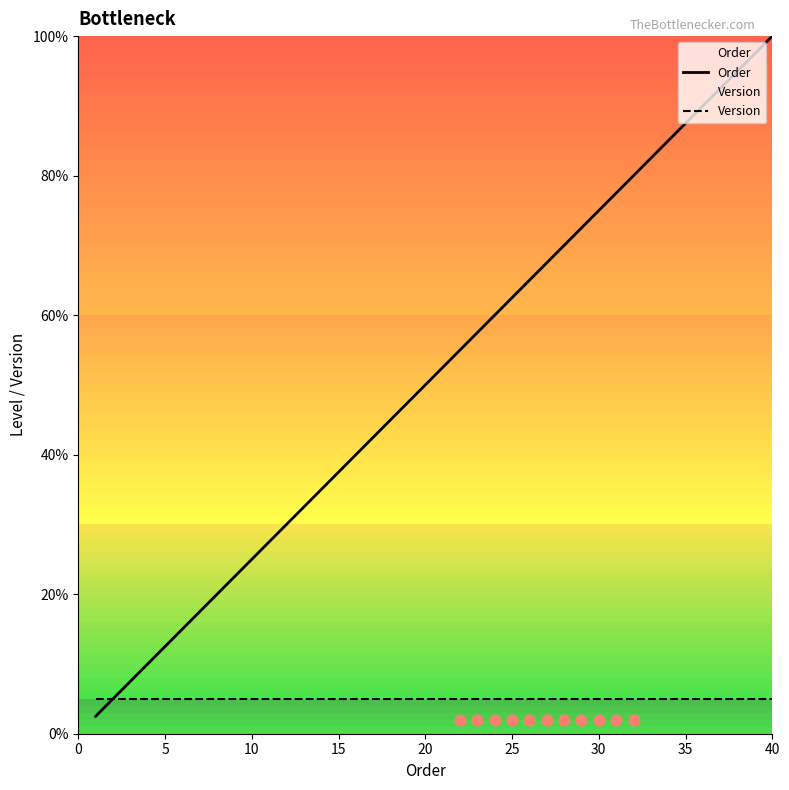

Which series reaches the maximum Y coordinate?

Order